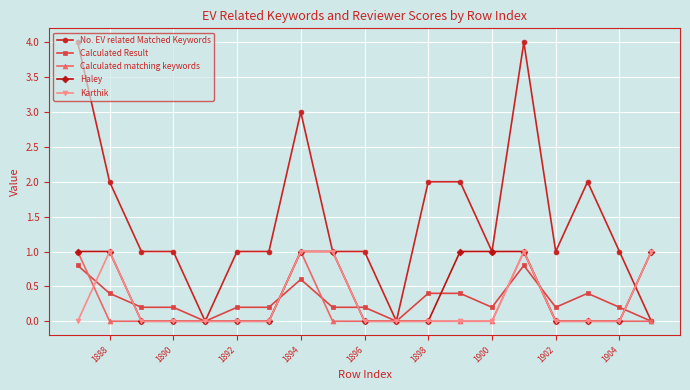

Reading left to right, list all the values displayed in this chart.

No. EV related Matched Keywords: 4.0	2.0	1.0	1.0	0.0	1.0	1.0	3.0	1.0	1.0	0.0	2.0	2.0	1.0	4.0	1.0	2.0	1.0	0.0
Calculated Result: 0.8	0.4	0.2	0.2	0.0	0.2	0.2	0.6	0.2	0.2	0.0	0.4	0.4	0.2	0.8	0.2	0.4	0.2	0.0
Calculated matching keywords: 1.0	0.0	0.0	0.0	0.0	0.0	0.0	1.0	0.0	0.0	0.0	0.0	0.0	0.0	1.0	0.0	0.0	0.0	0.0
Haley: 1.0	1.0	0.0	0.0	0.0	0.0	0.0	1.0	1.0	0.0	0.0	0.0	1.0	1.0	1.0	0.0	0.0	0.0	1.0
Karthik: 0.0	1.0	0.0	0.0	0.0	0.0	0.0	1.0	1.0	0.0	0.0	0.0	0.0	0.0	1.0	0.0	0.0	0.0	1.0